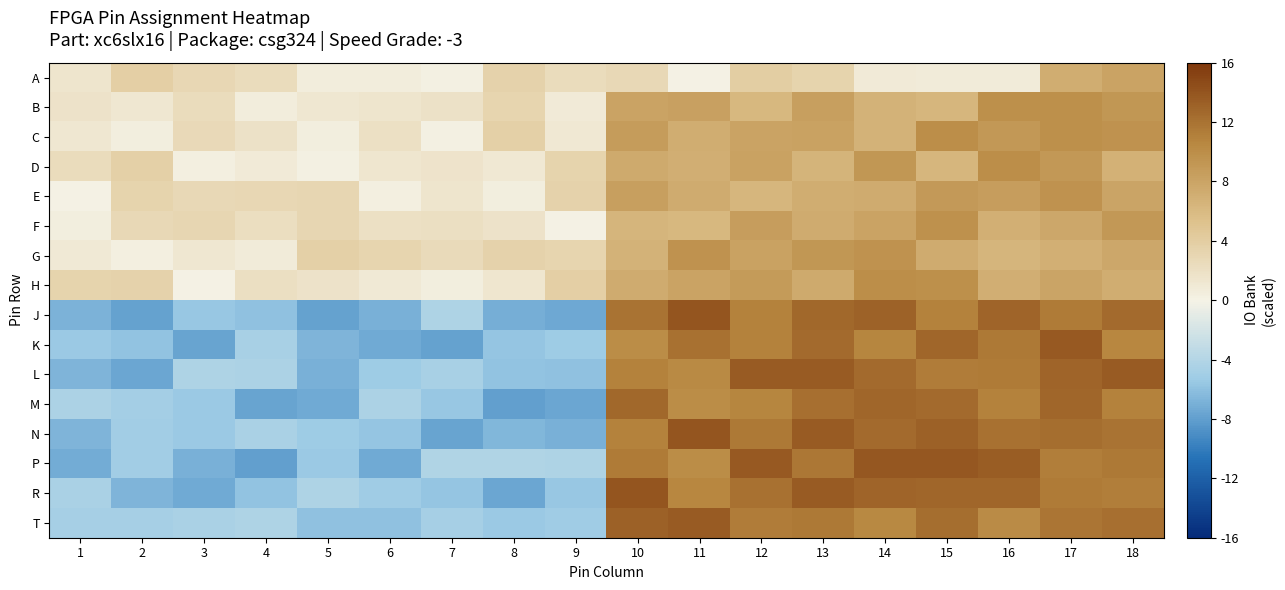

What is the difference between the highest and lowest values at 17?

6.8